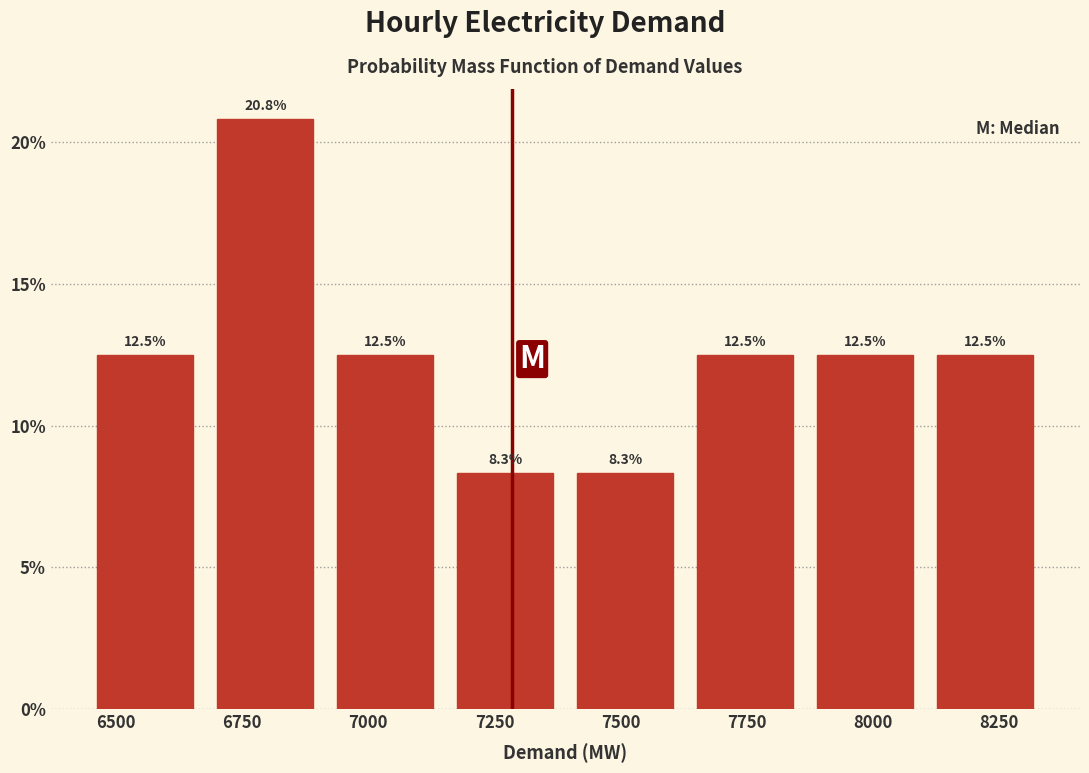

Reading left to right, transcribe this chart: for each bar, give the range it covers on the x-axis and its height. The bar edges are not printed on the chart, so give them approximately, as read against the axis.

6450 to 6700: 12.5
6700 to 6900: 20.8
6900 to 7150: 12.5
7150 to 7400: 8.3
7400 to 7650: 8.3
7650 to 7850: 12.5
7850 to 8100: 12.5
8100 to 8350: 12.5